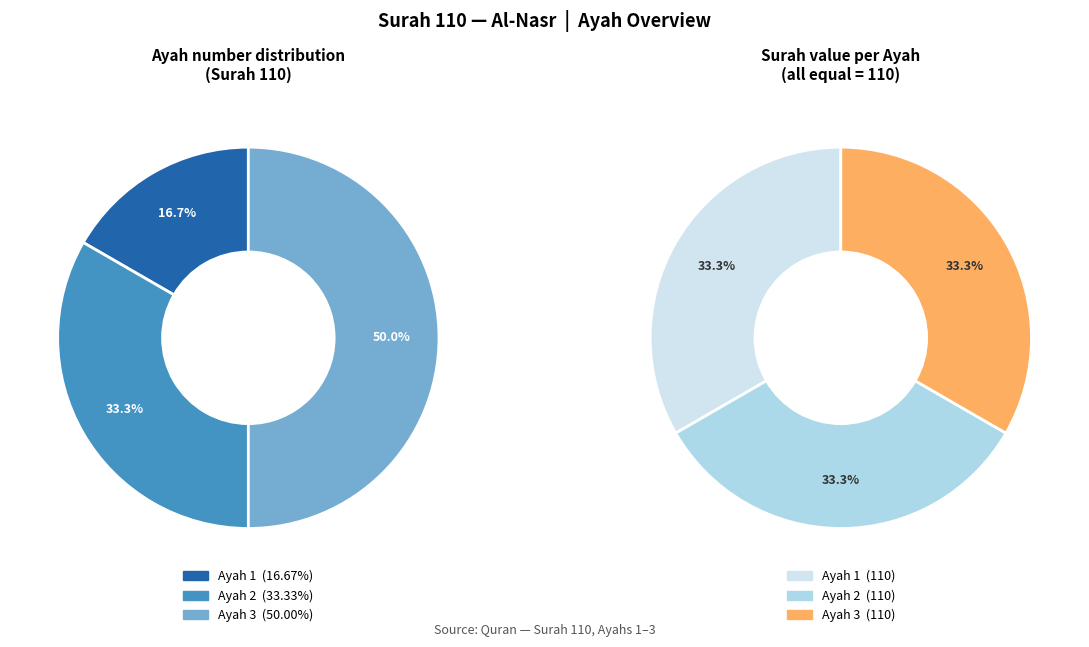

True or false: Ayah 2 accounts for 33% of the total.

True